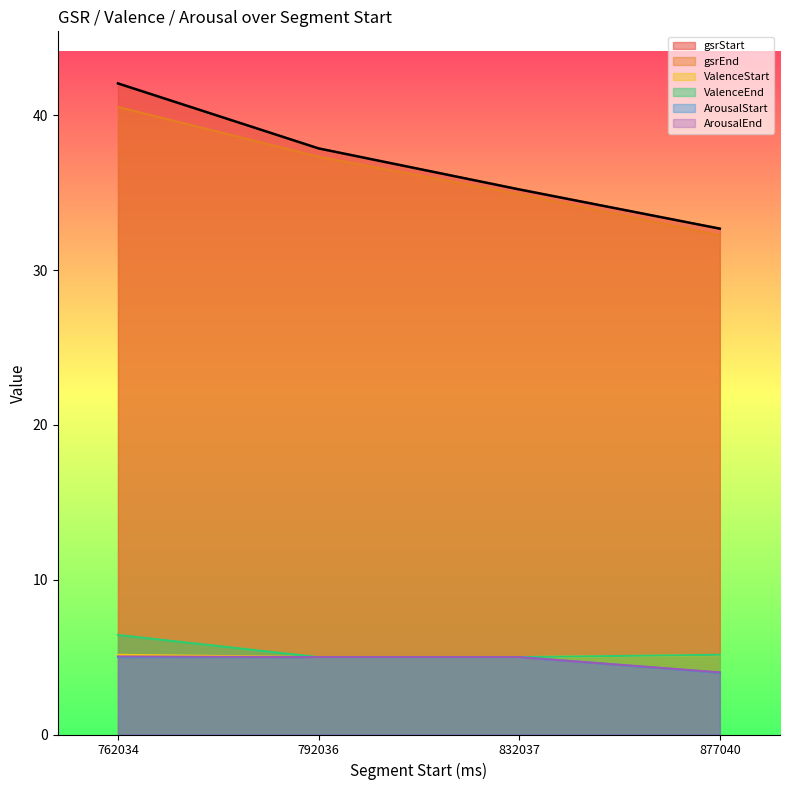

What is the difference between the second highest and minimum values in the ValenceEnd series?

0.2